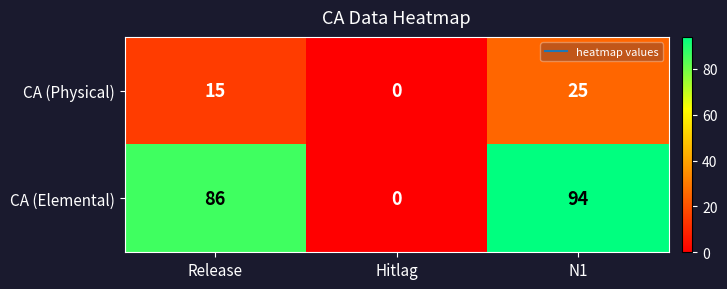

What is the difference between the maximum and minimum values in the CA (Physical) series?

25